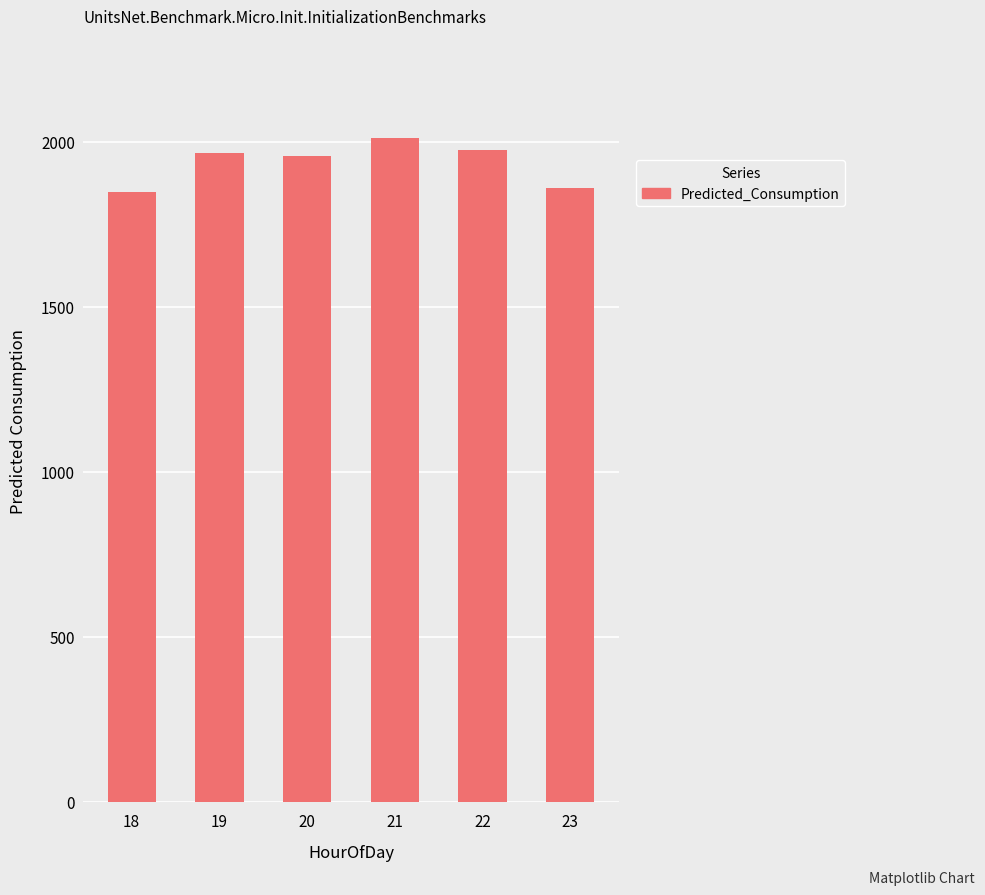

How many bars are there in total?

6